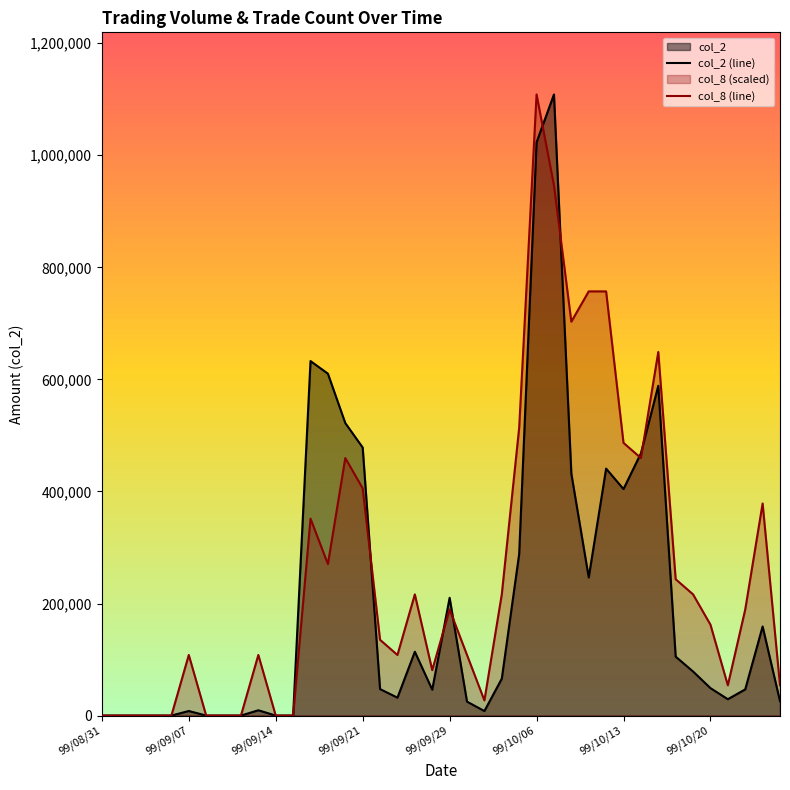

What is the approximate value of col_2 (line) at 12?

632720.0